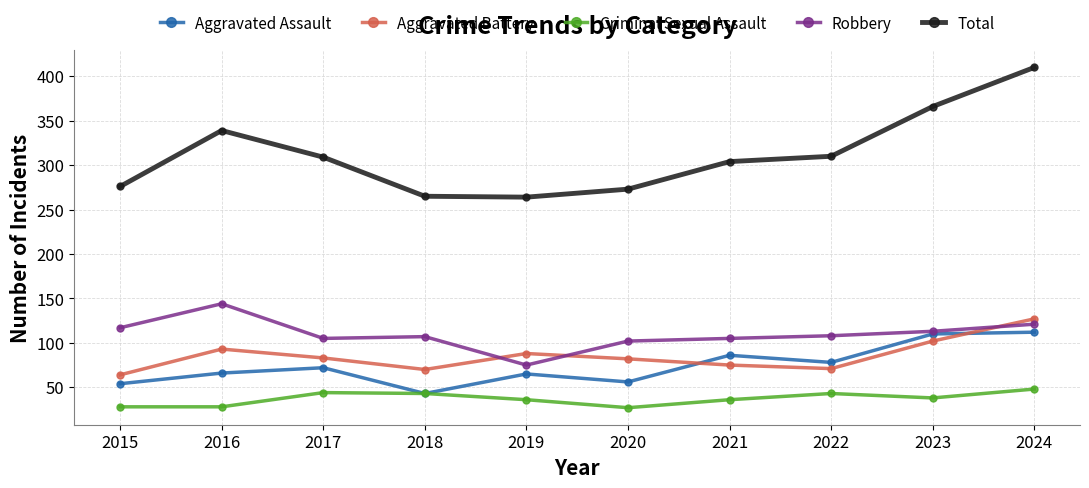

What is the sum of all Criminal Sexual Assault values?

371